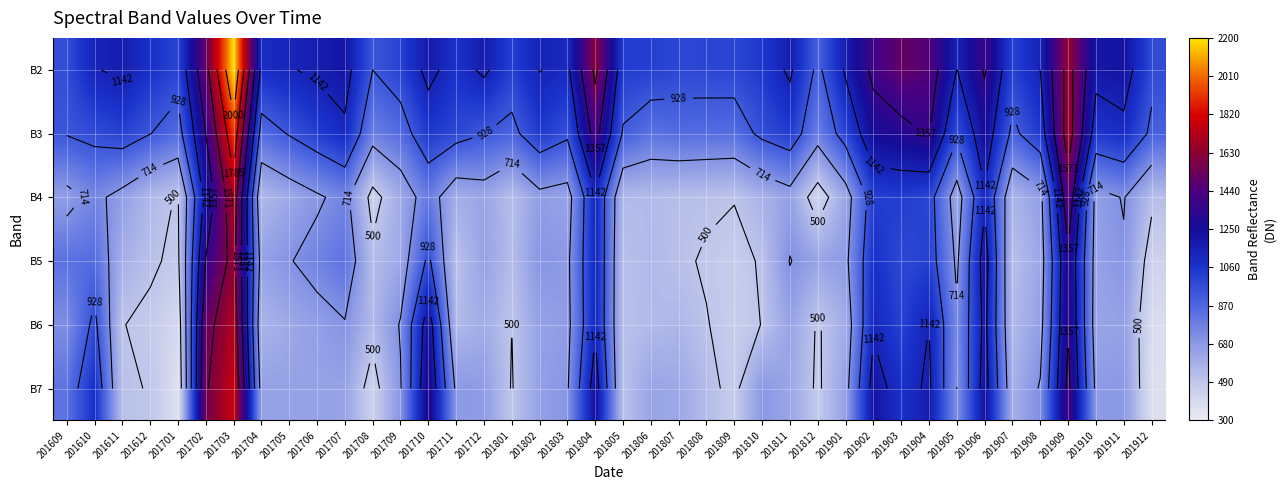

The B7 series shows 1159 at 201802. True or false?

False